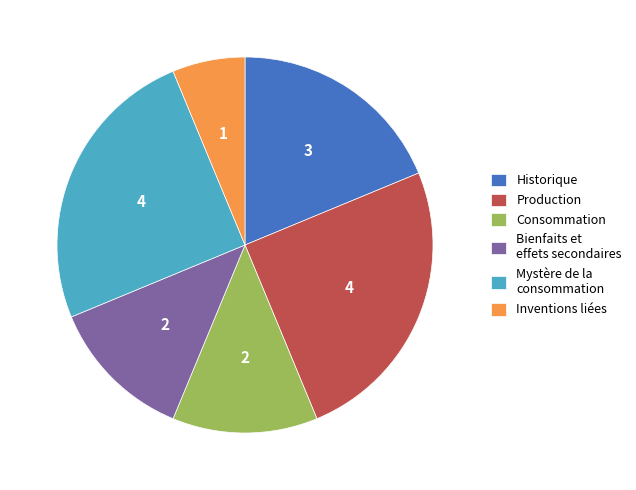

The Inventions liées slice represents 6% of the pie. True or false?

True